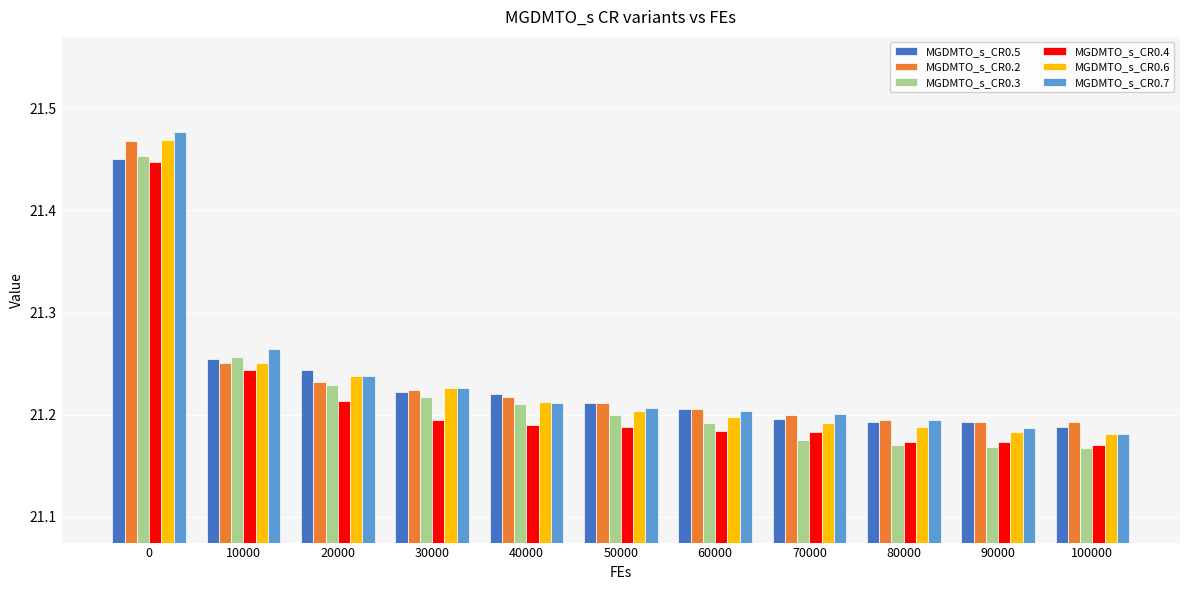

What is the sum of all MGDMTO_s_CR0.2 values?

233.6